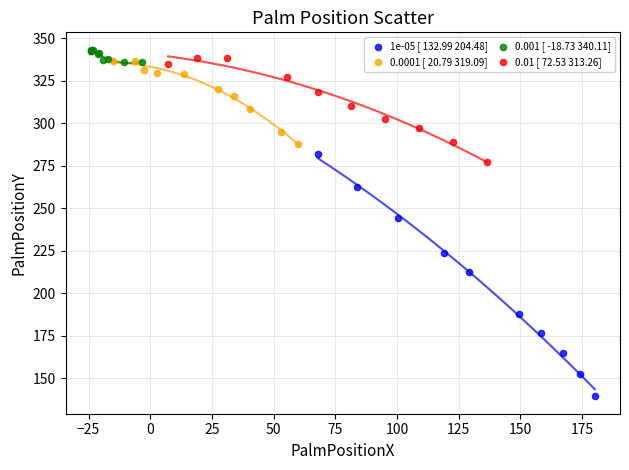

Which series contains the lowest Y value?

1e-05 [ 132.99 204.48]